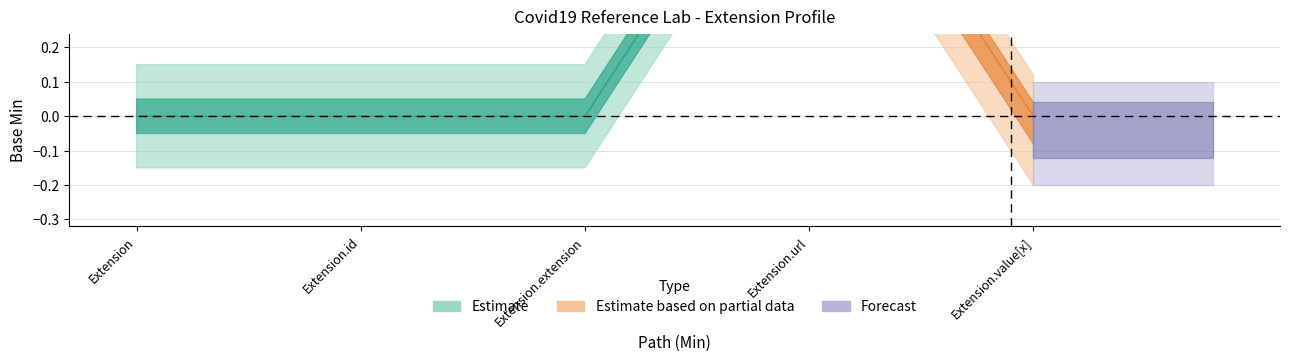

True or false: Base Min Forecast and Base Min Estimate intersect in this chart.

True